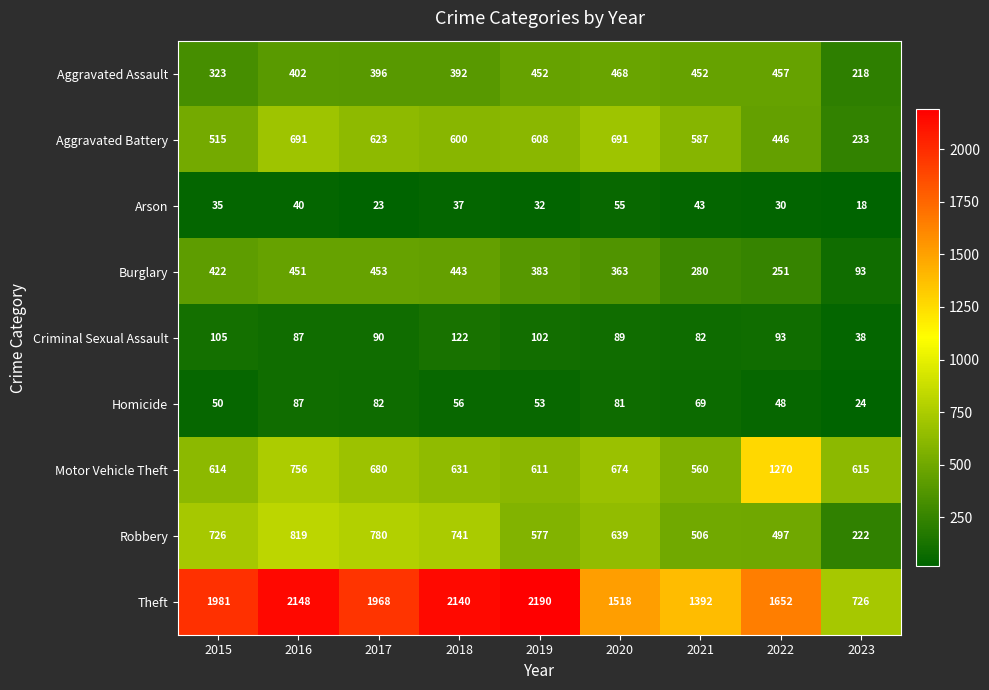

At which category is the sum across all series the highest?

2016